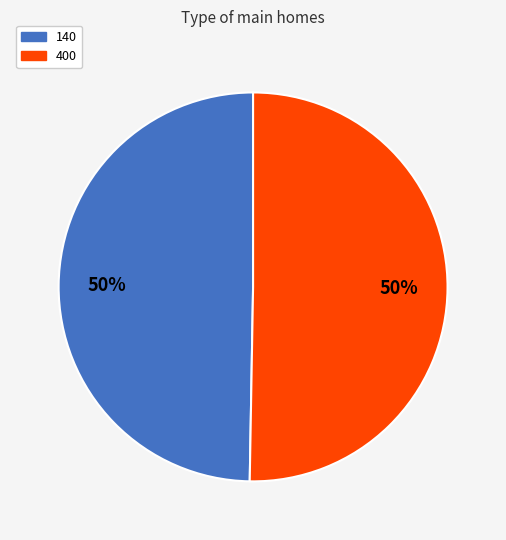

Approximately how many times larger is the value at 400 compared to 140?

1.0